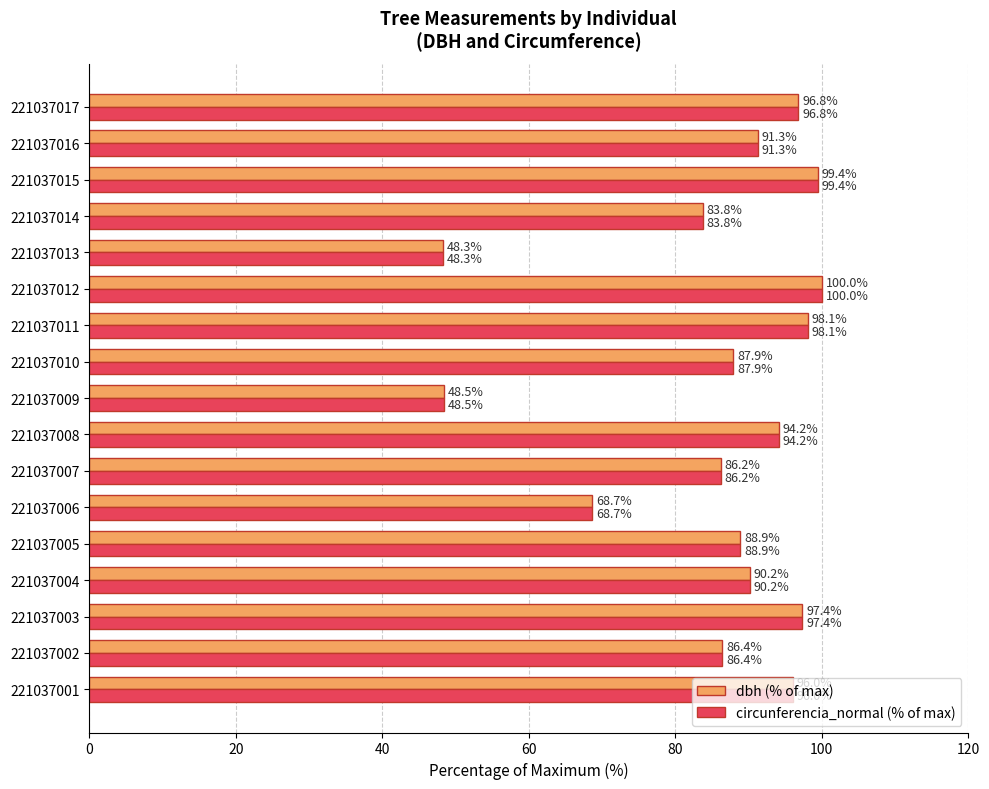

How many data points in dbh (% of max) are above 90?

9